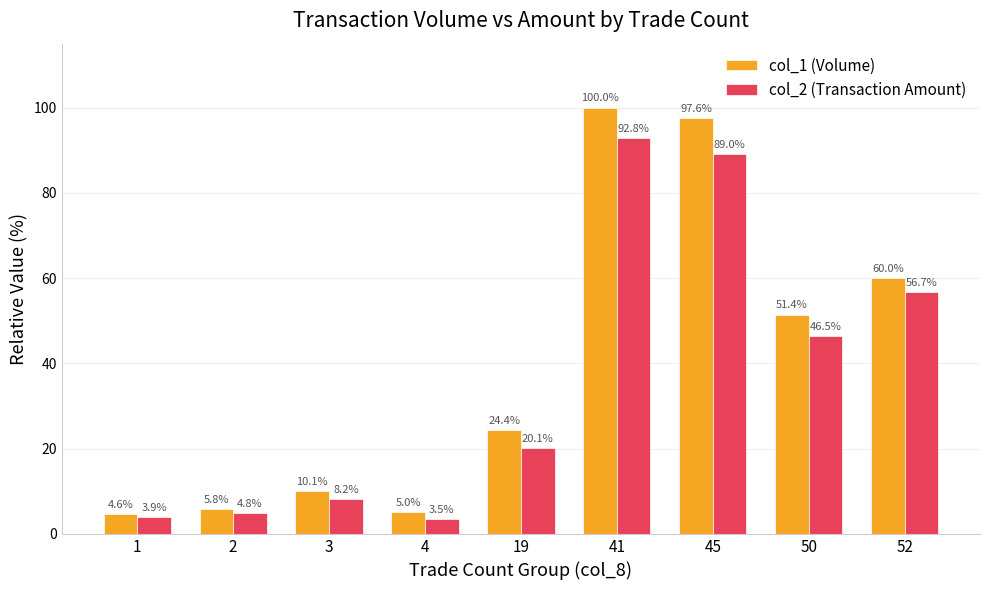

At how many categories does at least one series exceed 87?

2